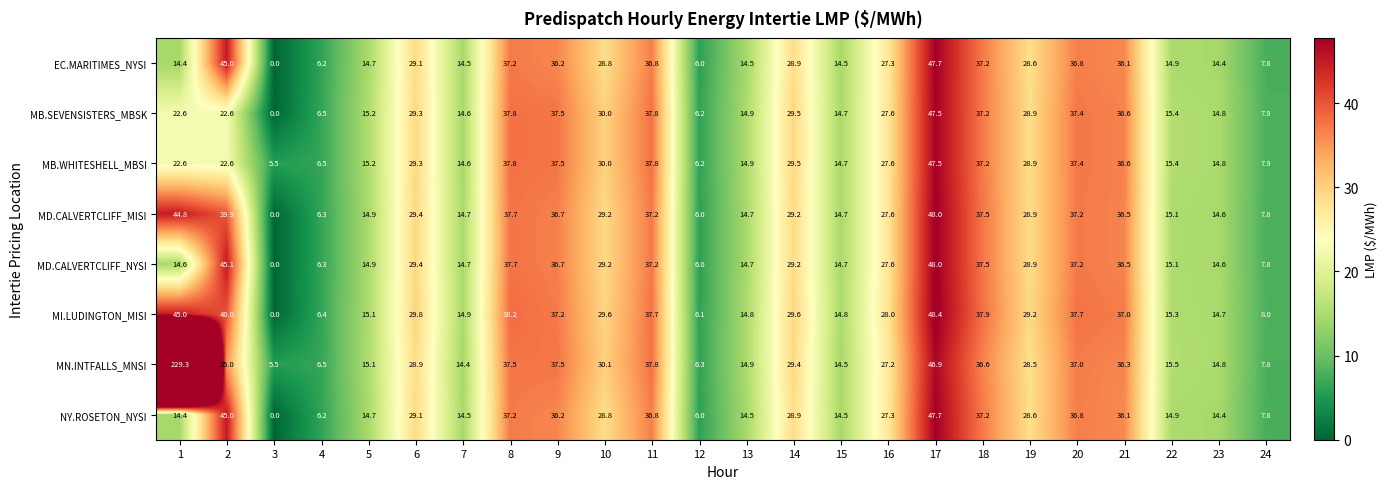

What is the sum of all MI.LUDINGTON_MISI values?

615.4